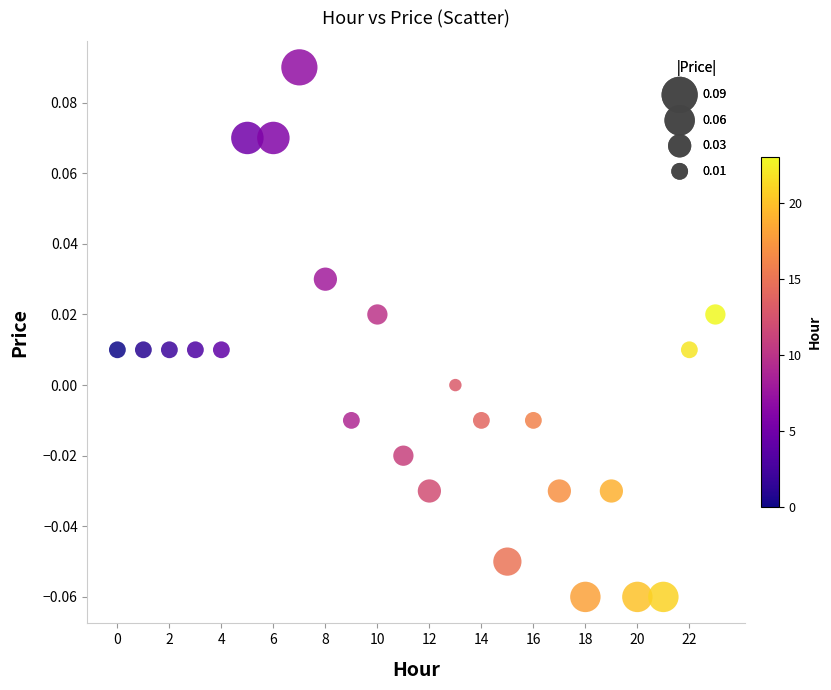

How many data points are displayed?

24